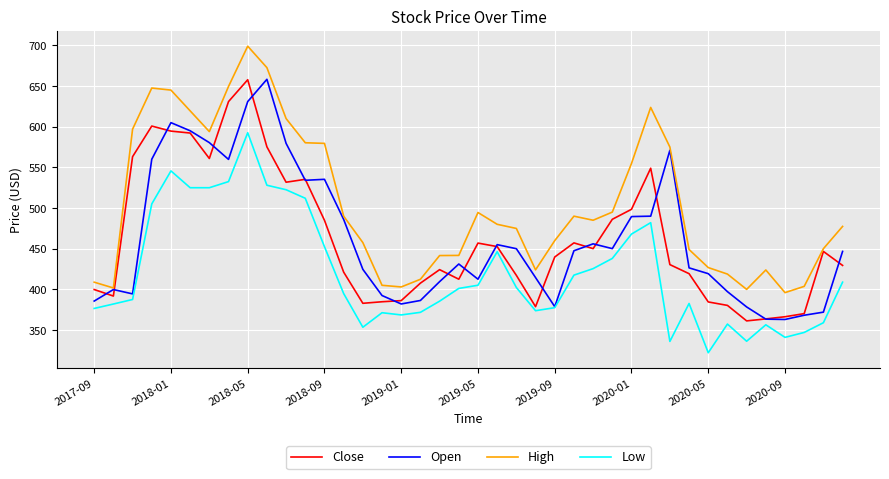

True or false: Low and High intersect in this chart.

False